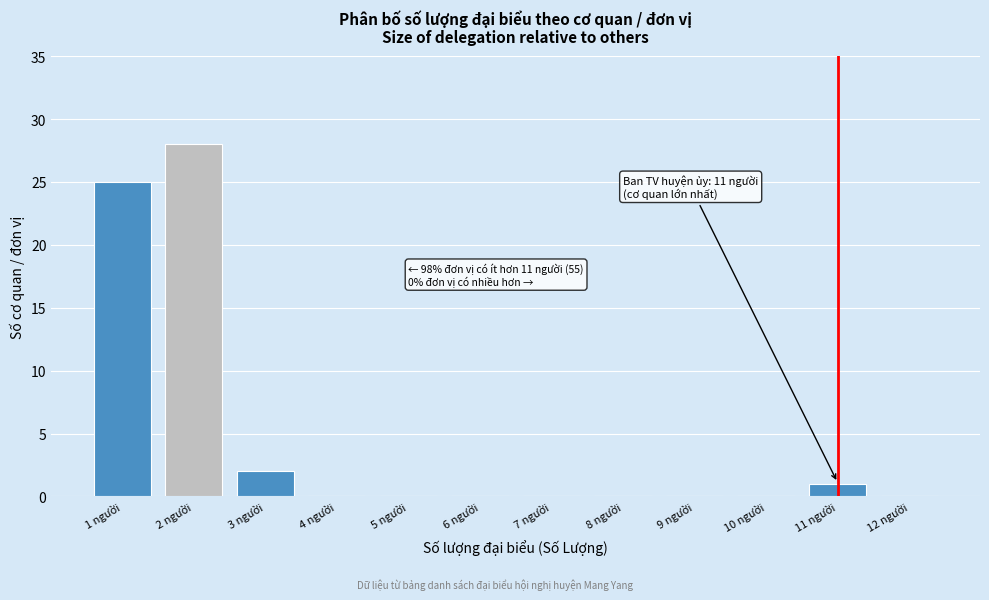

Reading left to right, list all the values displayed in this chart.

1 người=25	2 người=28	3 người=2	4 người=0	5 người=0	6 người=0	7 người=0	8 người=0	9 người=0	10 người=0	11 người=1	12 người=0